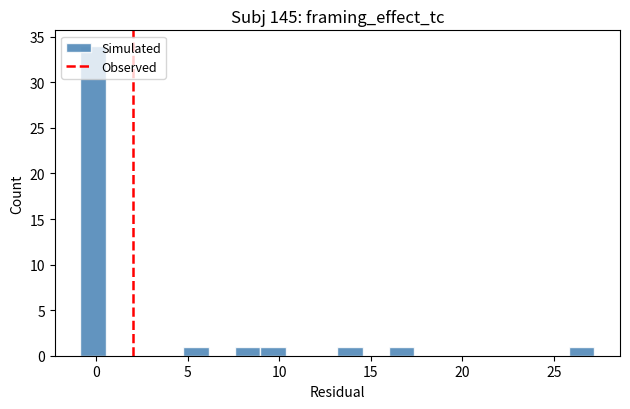

Read against the x-axis, roughly where is the centre of the tallest bar?

0.0